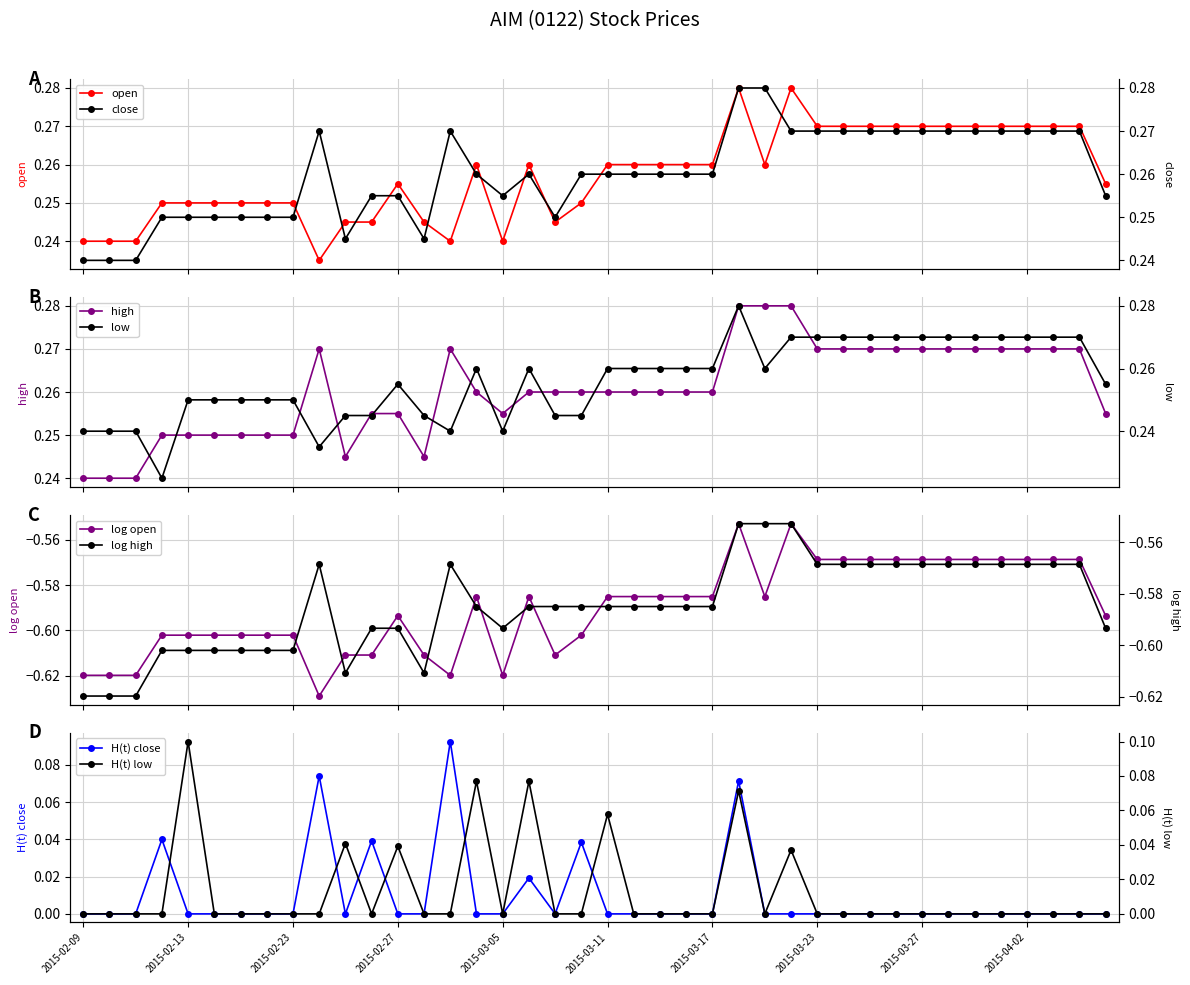

True or false: low and open intersect in this chart.

False